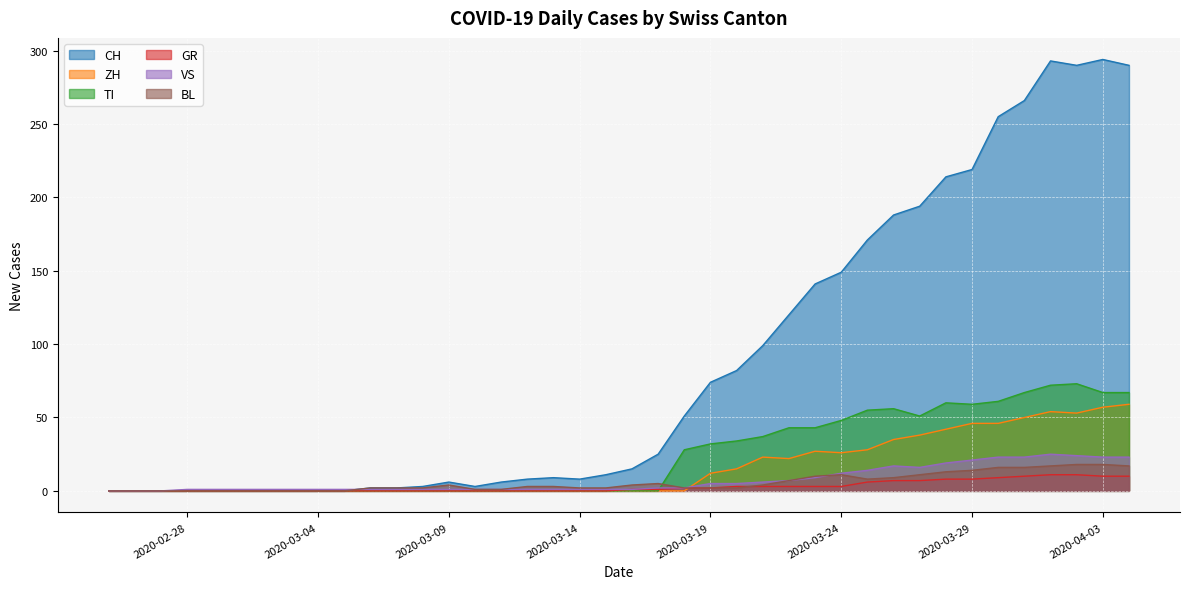

What is the greatest value displayed?

294